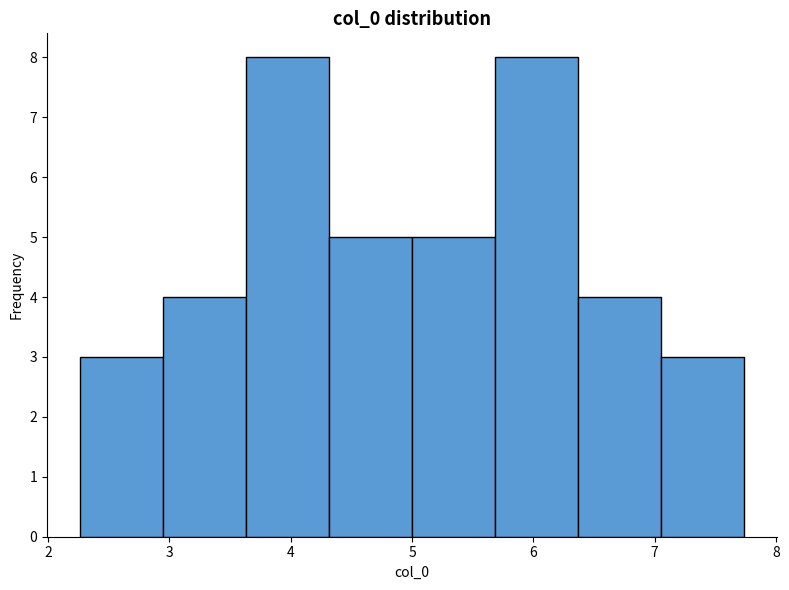

Reading left to right, transcribe this chart: for each bar, give the range it covers on the x-axis and its height. Neither the bar edges nor the heights are printed on the chart, so give them approximately, as read against the axes.

2.3 to 2.9: 3
2.9 to 3.6: 4
3.6 to 4.3: 8
4.3 to 5.0: 5
5.0 to 5.7: 5
5.7 to 6.4: 8
6.4 to 7.1: 4
7.1 to 7.7: 3